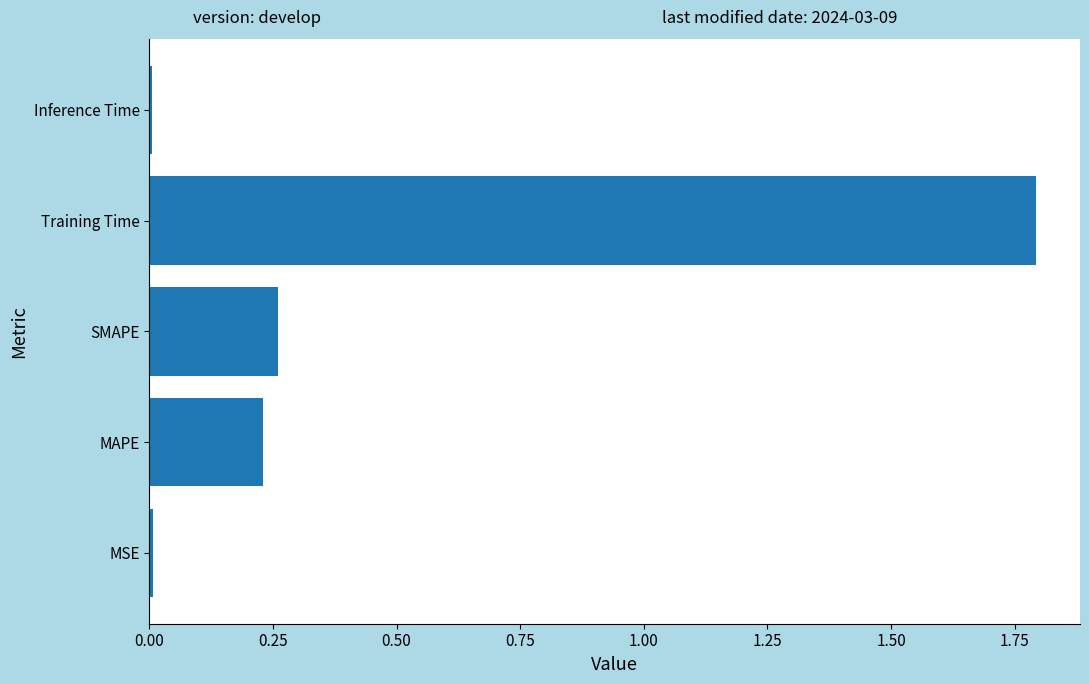

Does the chart contain stacked bars?

No